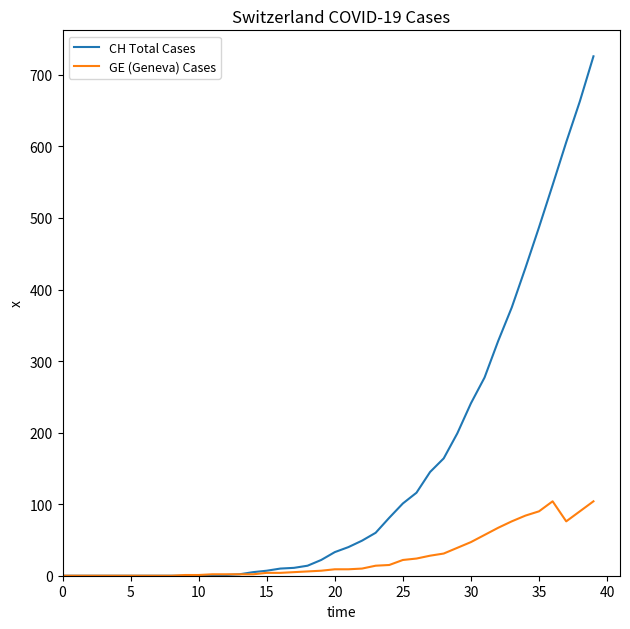

What is the maximum value for CH Total Cases?

726